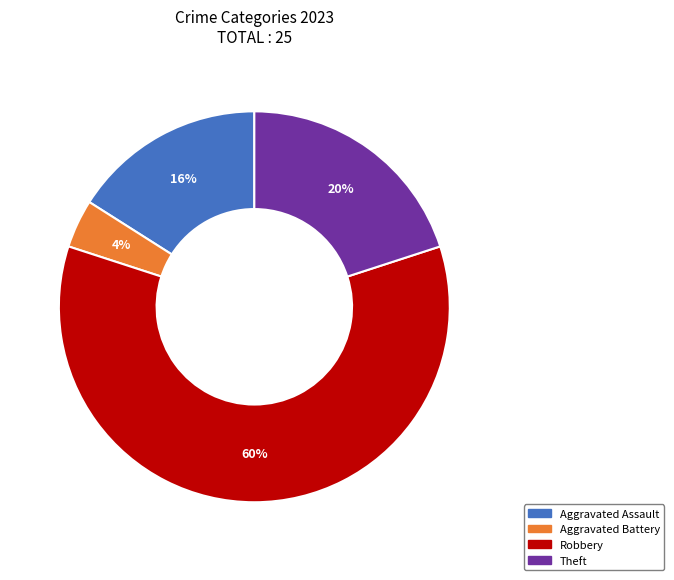

Is there any slice that represents more than half of the pie?

Yes